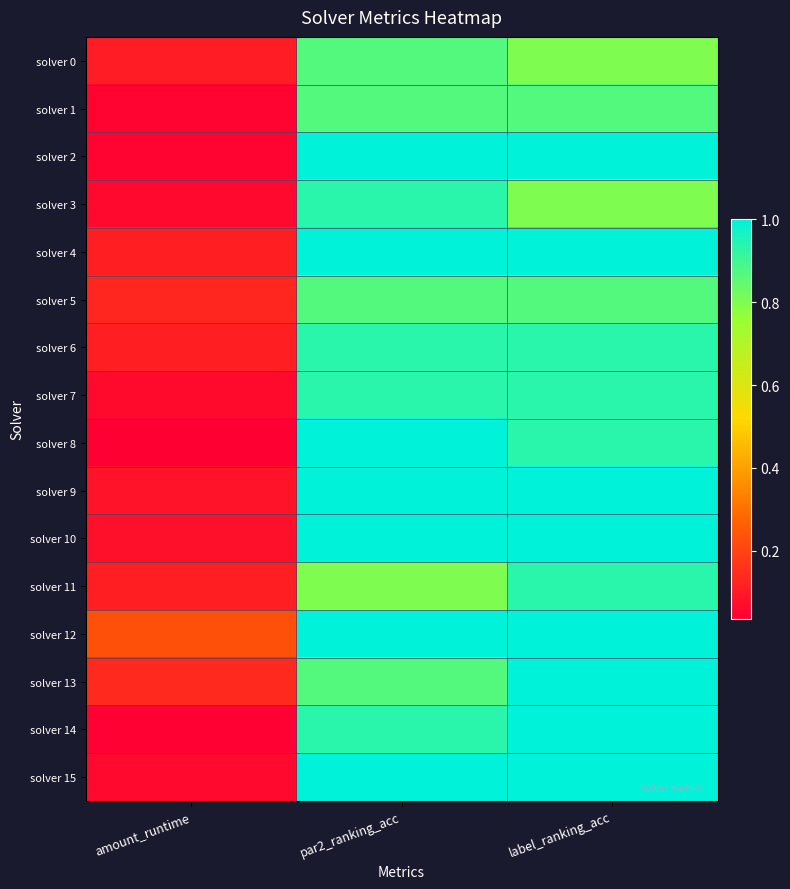

At how many categories does at least one series exceed 0?

3